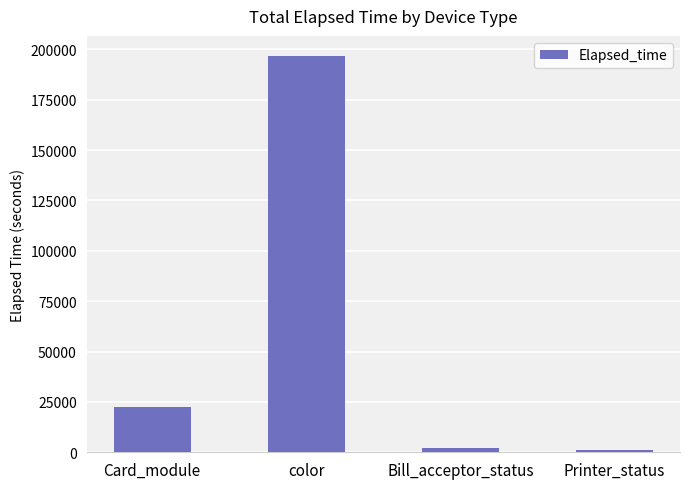

The value at color is 196808. True or false?

True